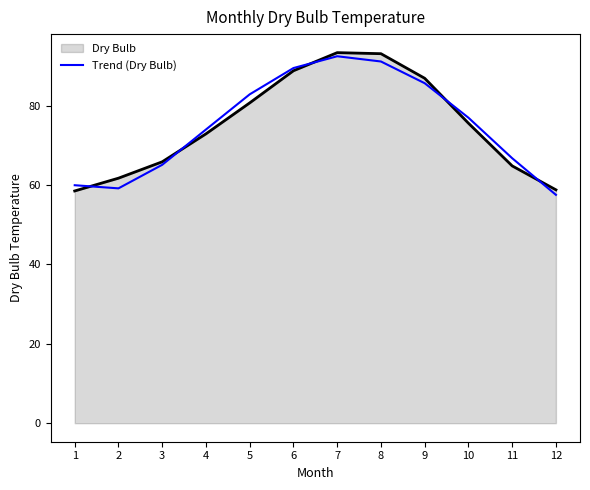

Does the chart have visible grid lines?

No